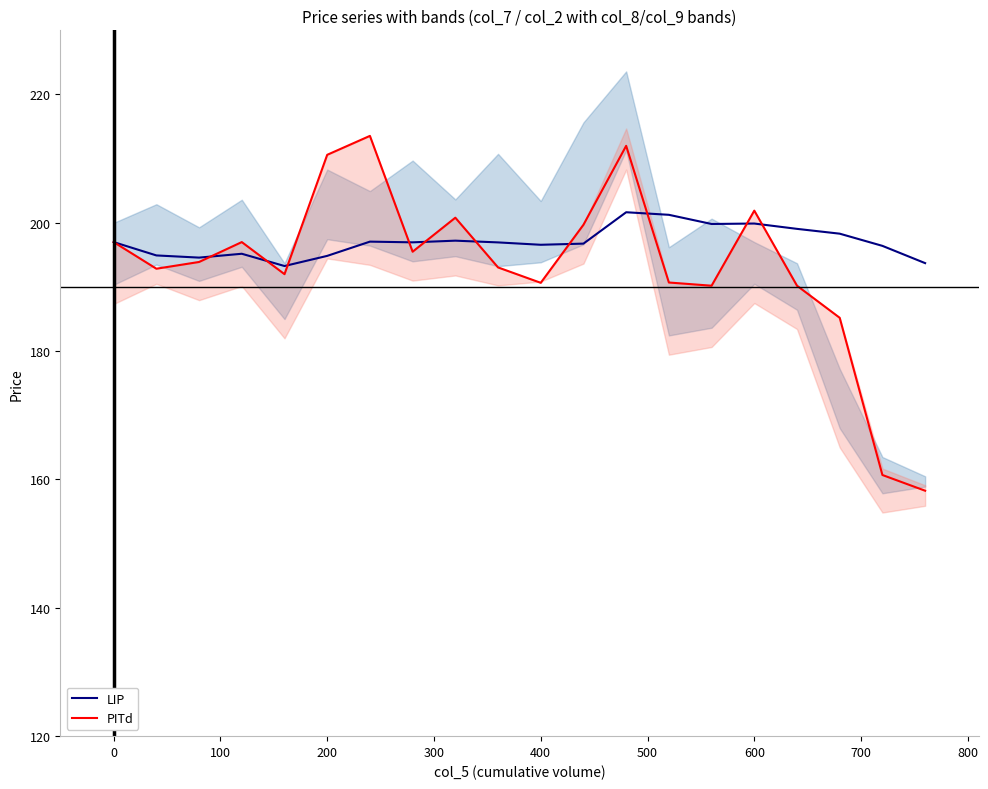

Reading left to right, extract all data points from this chart.

LIP: 197.0	194.9	194.6	195.2	193.3	194.8	197.1	197.0	197.2	196.9	196.6	196.8	201.7	201.2	199.8	199.9	199.1	198.3	196.4	193.7
PITd: 197.0	192.8	193.9	197.0	192.0	210.6	213.6	195.5	200.8	193.1	190.7	199.7	212.0	190.7	190.2	201.9	190.2	185.2	160.7	158.2